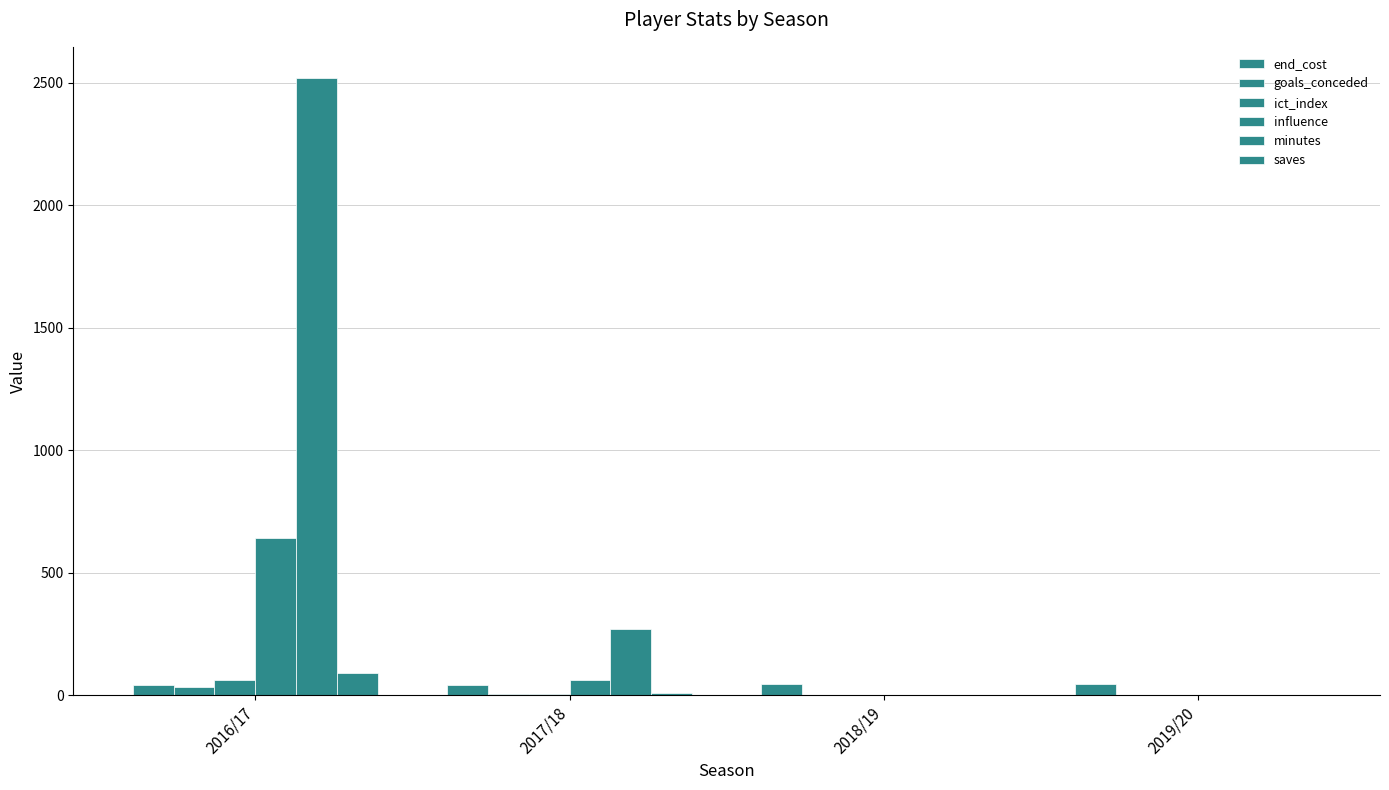

How many groups of bars are there?

4